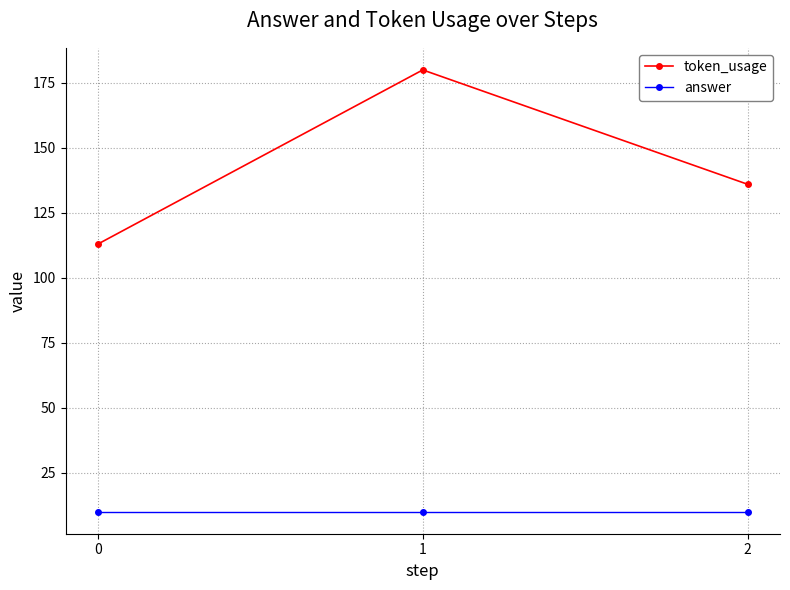

True or false: answer has a value of 10 at 1.

True